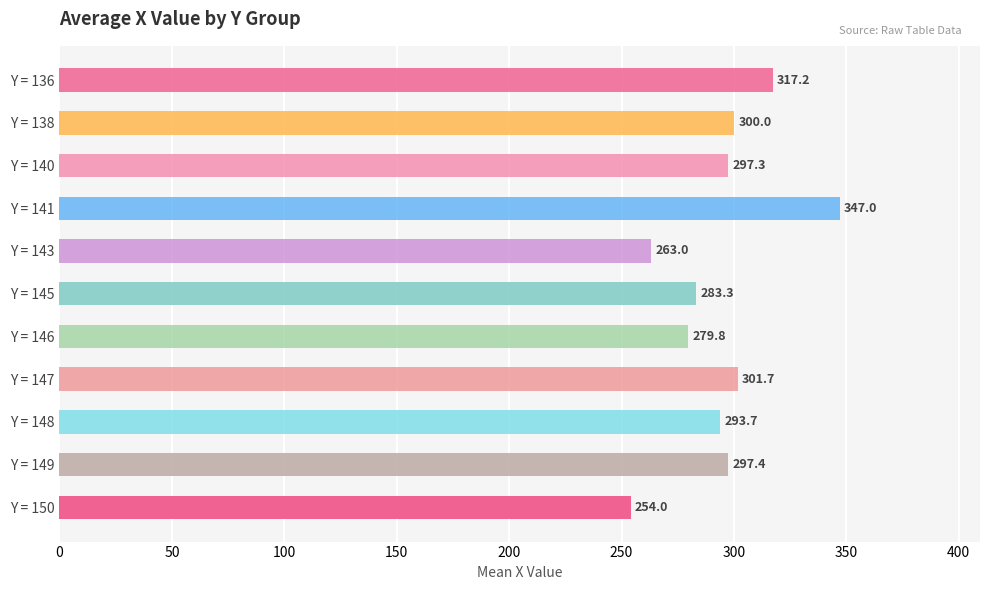

Which has a higher value, Y = 140 or Y = 145?

Y = 140